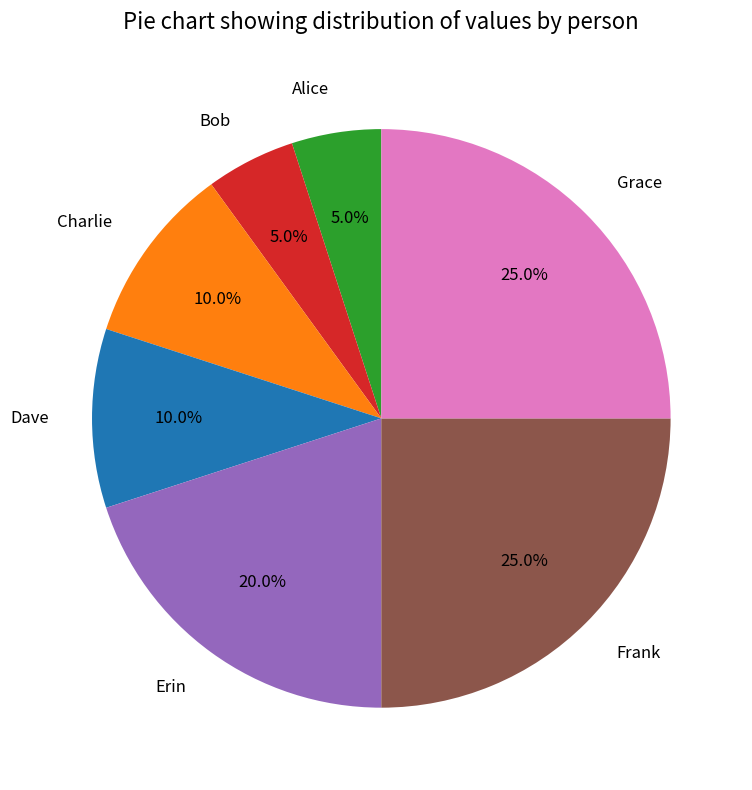

What portion of the pie excludes Dave?

90.0%